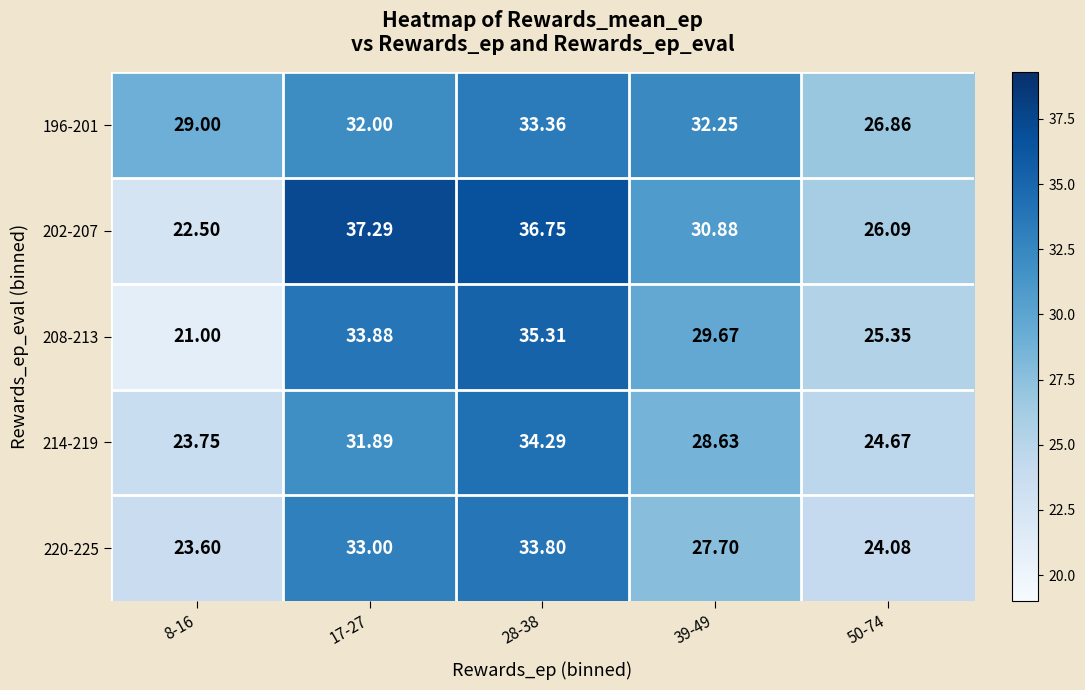

At 17-27, list the series in order from smallest to largest.

214-219, 196-201, 220-225, 208-213, 202-207